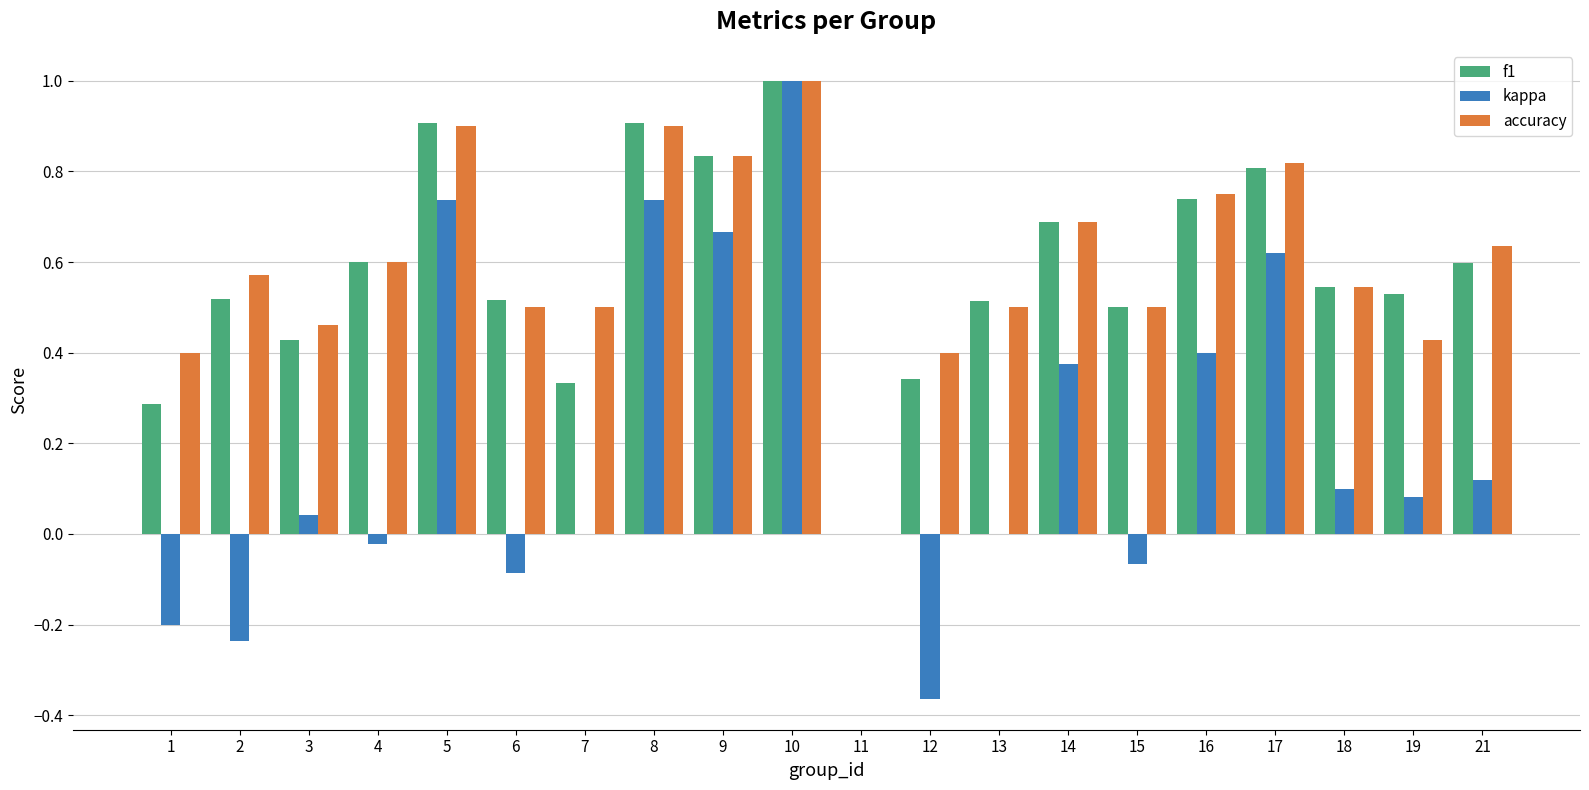

The value of accuracy at 13 is 0.5. True or false?

True